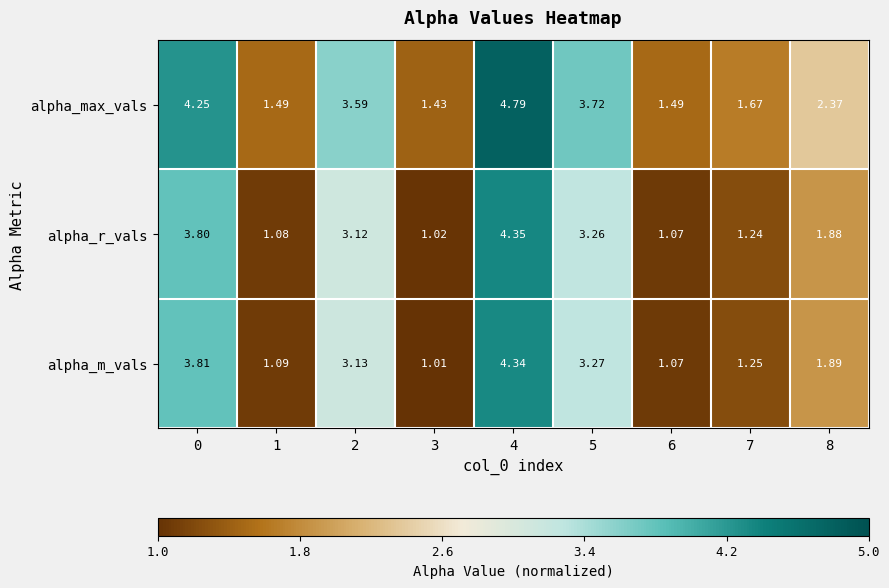

Rank the series at 8 from lowest to highest value.

alpha_r_vals, alpha_m_vals, alpha_max_vals